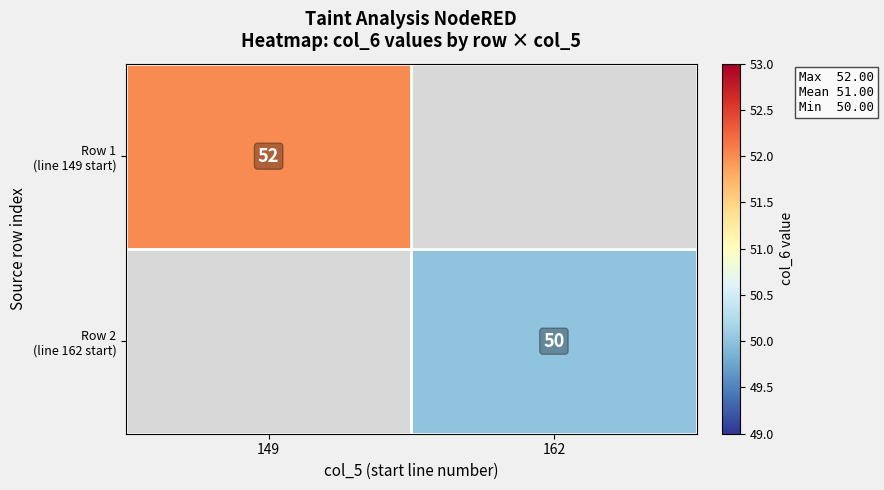

Which category has the lowest value in the Row 1 (line 149 start) series?

149